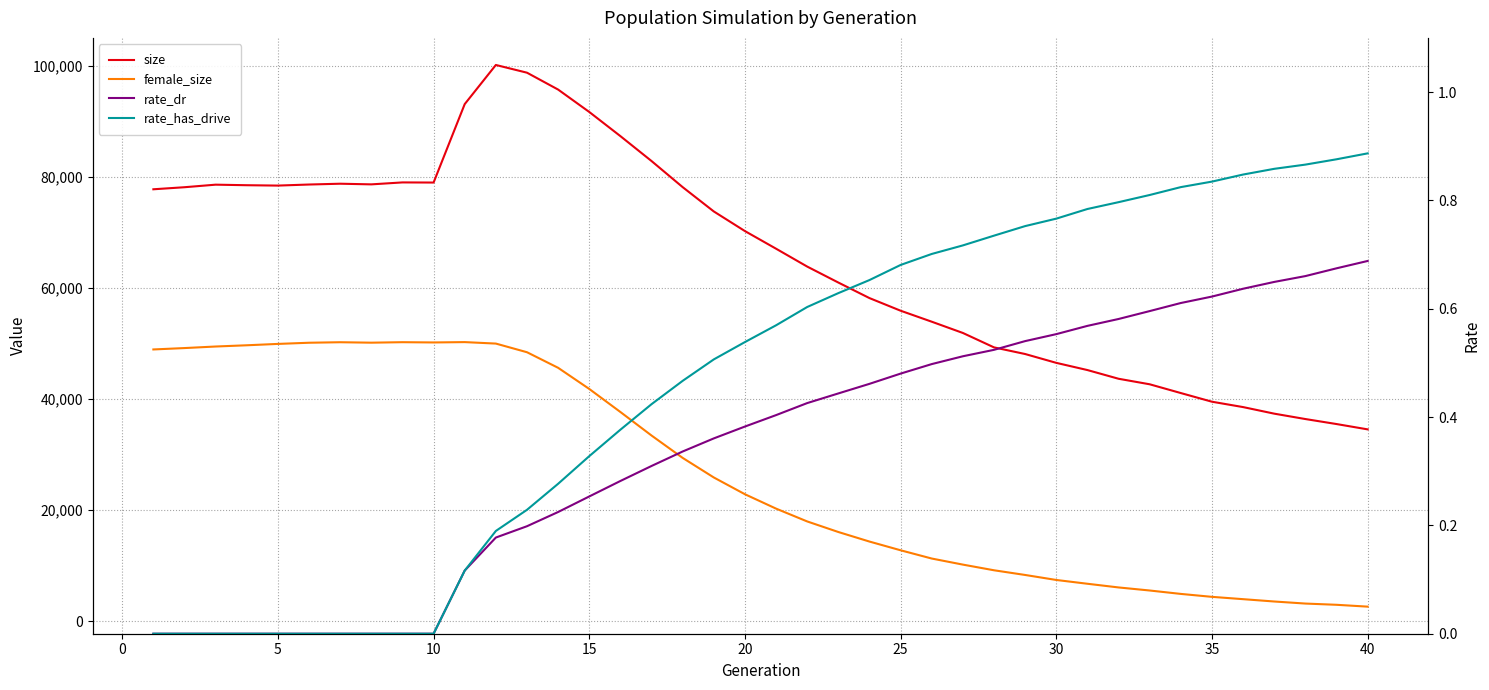

Count the number of data series in this chart.

4